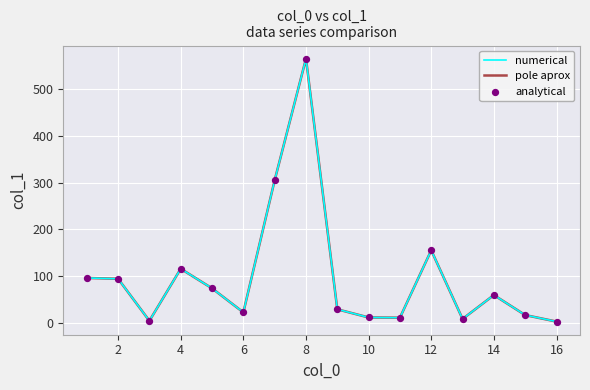

Is this an area chart (filled region under the line)?

No